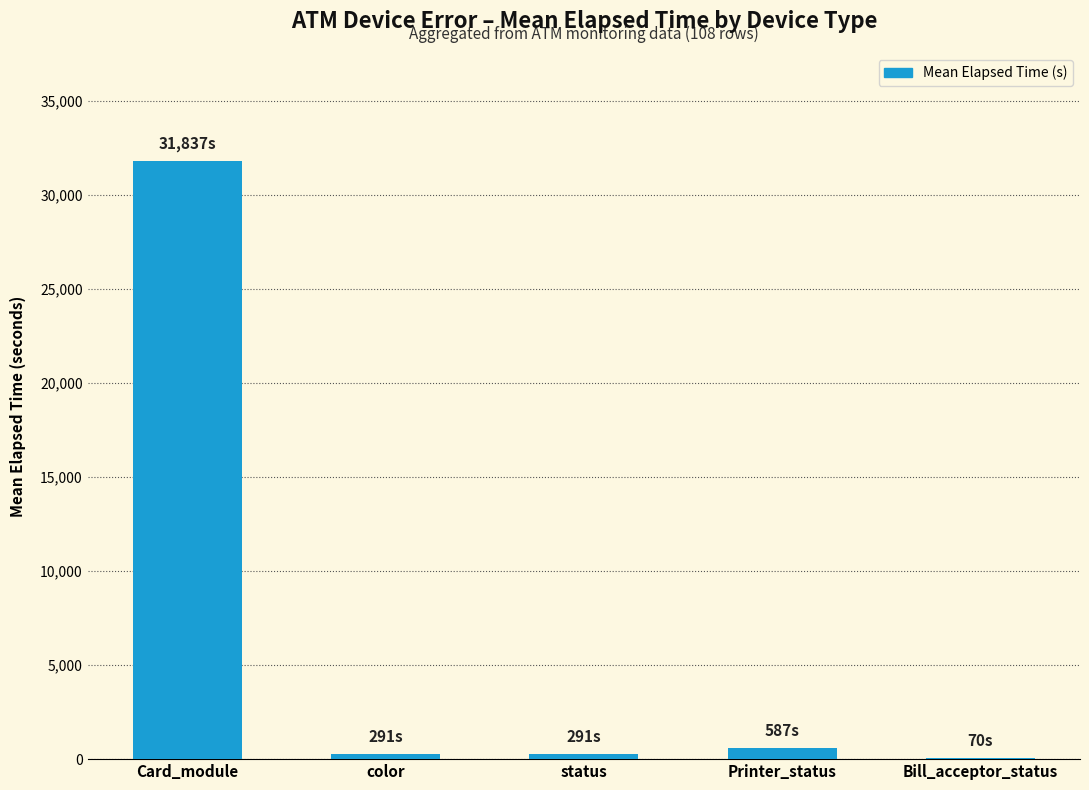

Where is the data nearest to the value 15953?

Printer_status